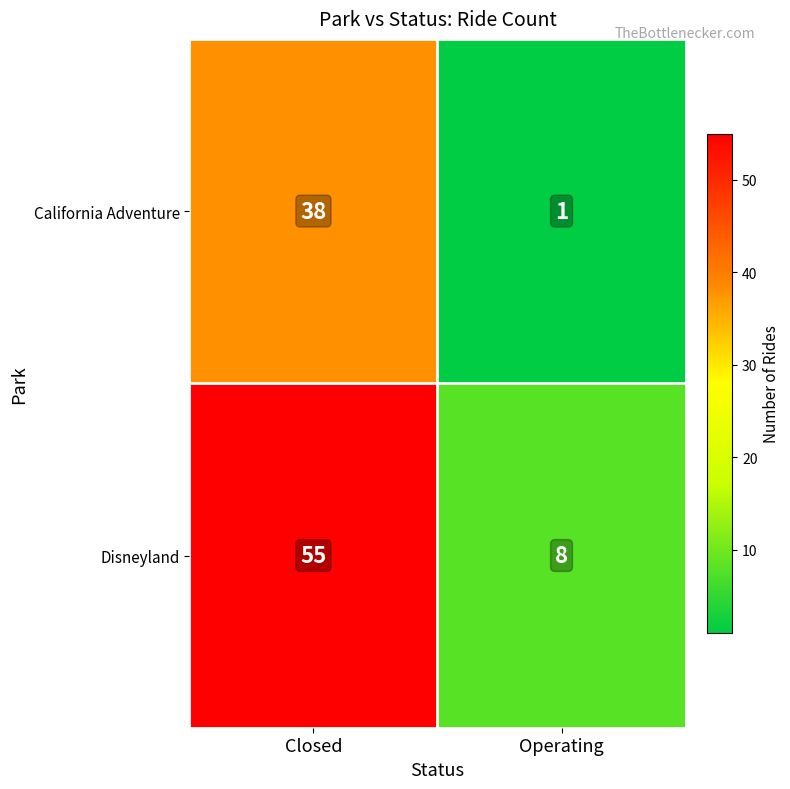

At how many categories does at least one series exceed 35?

1